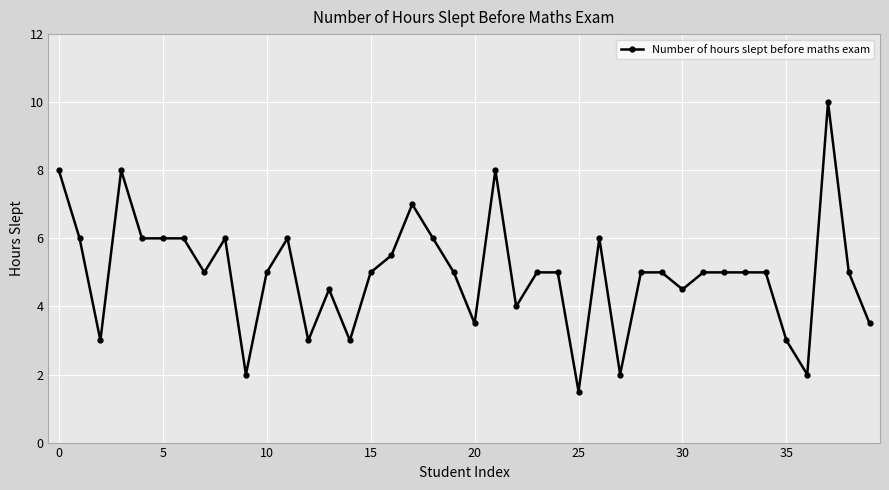

What is the sum of all values?

199.0